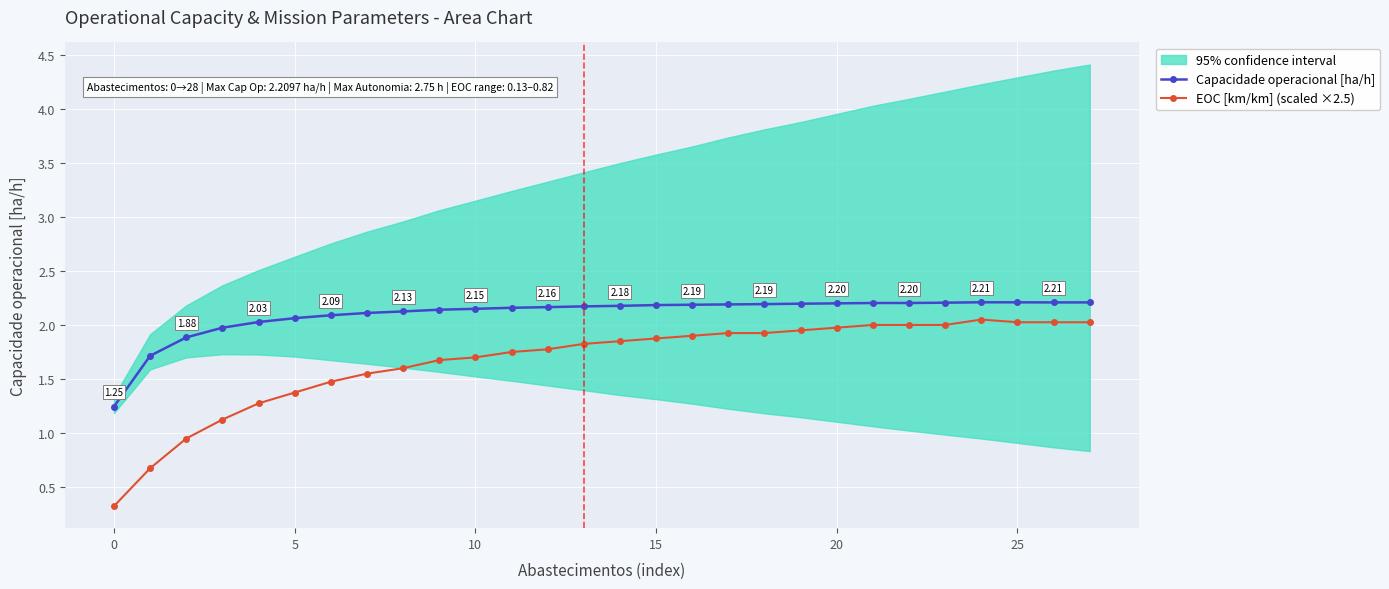

The Capacidade operacional [ha/h] series shows 2.2 at 25. True or false?

True